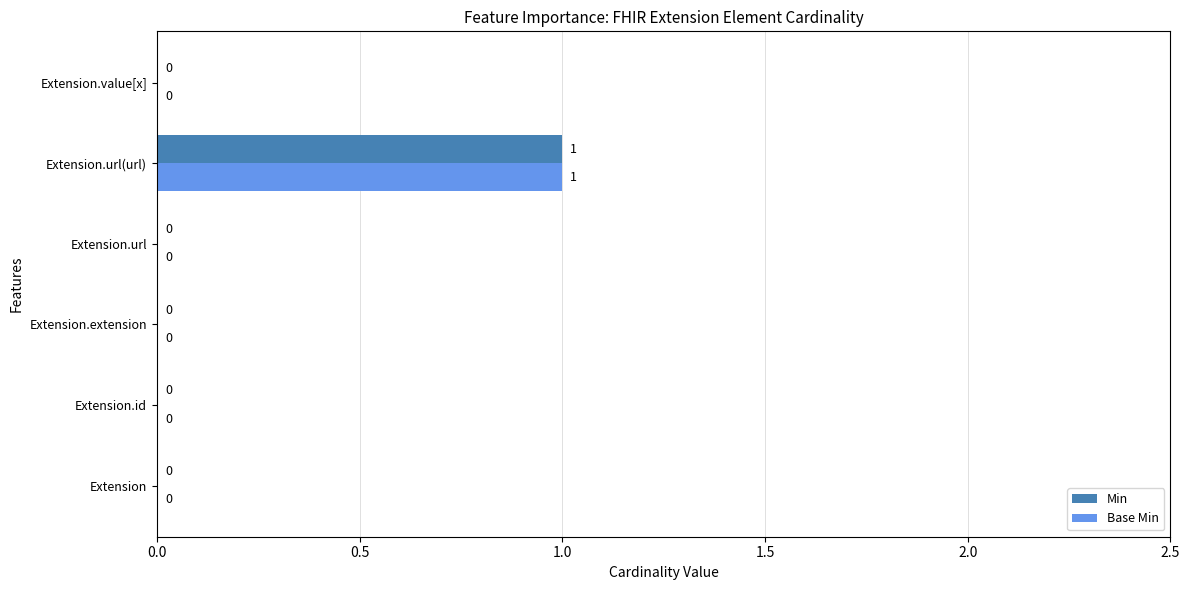

At which category is the sum across all series the highest?

Extension.url(url)